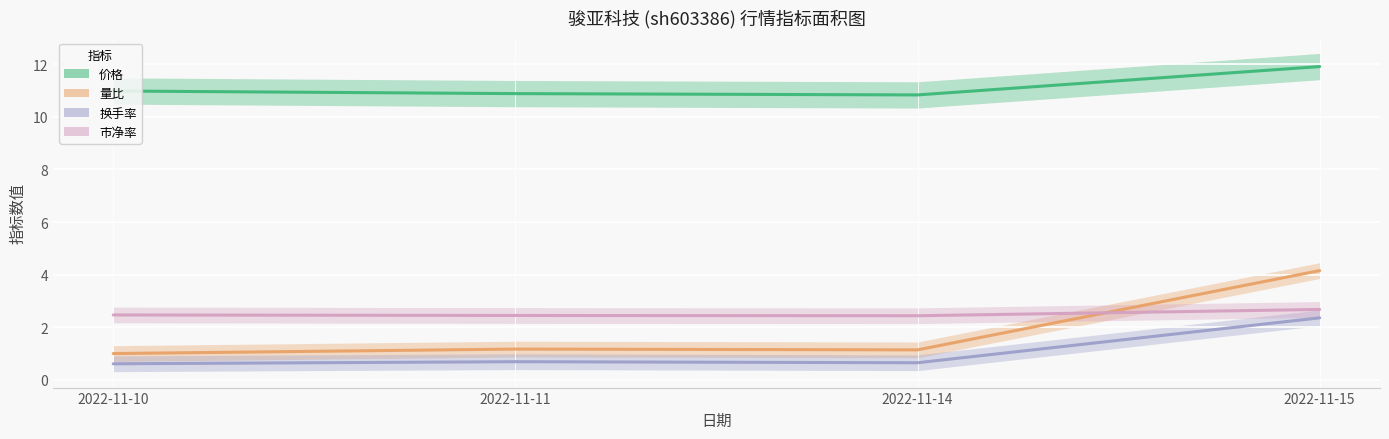

Reading left to right, extract all data points from this chart.

价格: 11.0	10.9	10.8	11.9
量比: 1.0	1.2	1.1	4.2
换手率: 0.6	0.7	0.6	2.4
市净率: 2.5	2.4	2.4	2.7